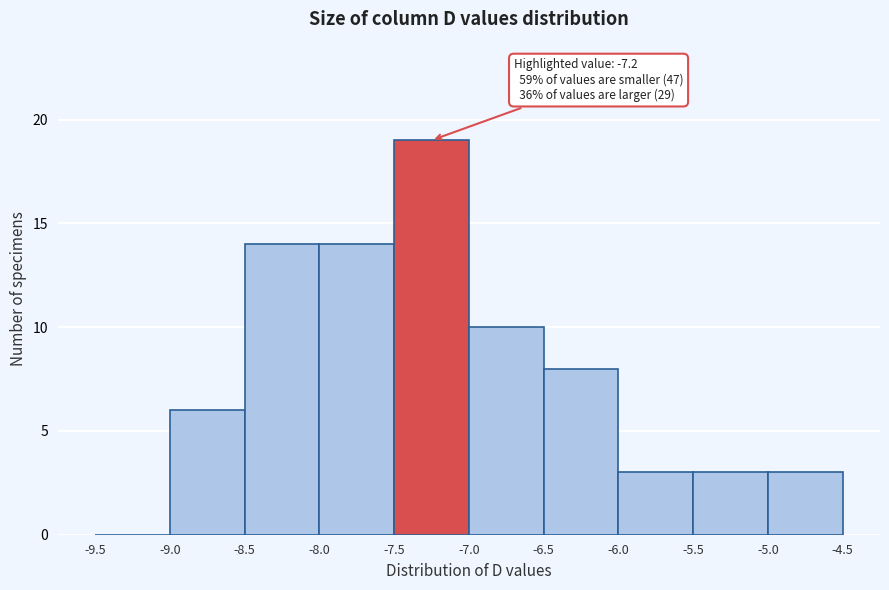

Which range on the x-axis has the tallest bar?

-7.5 to -7.0